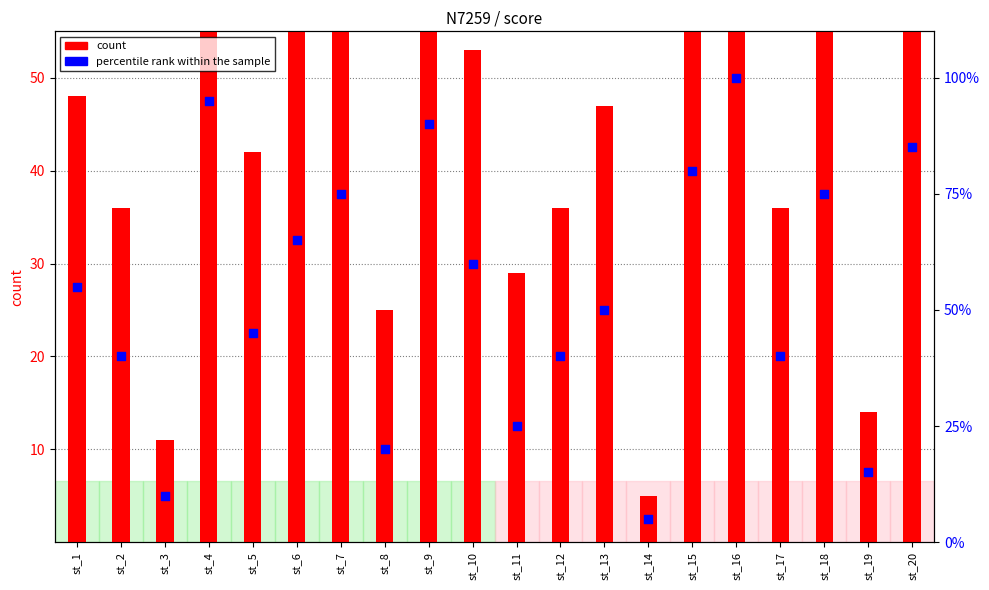

At how many categories does at least one series exceed 74?

7